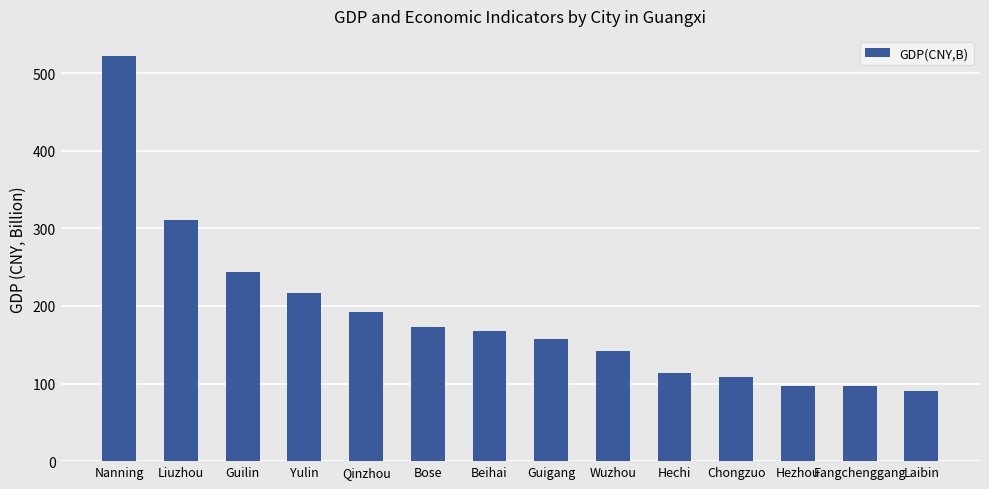

Which category has the highest value across all series?

Nanning